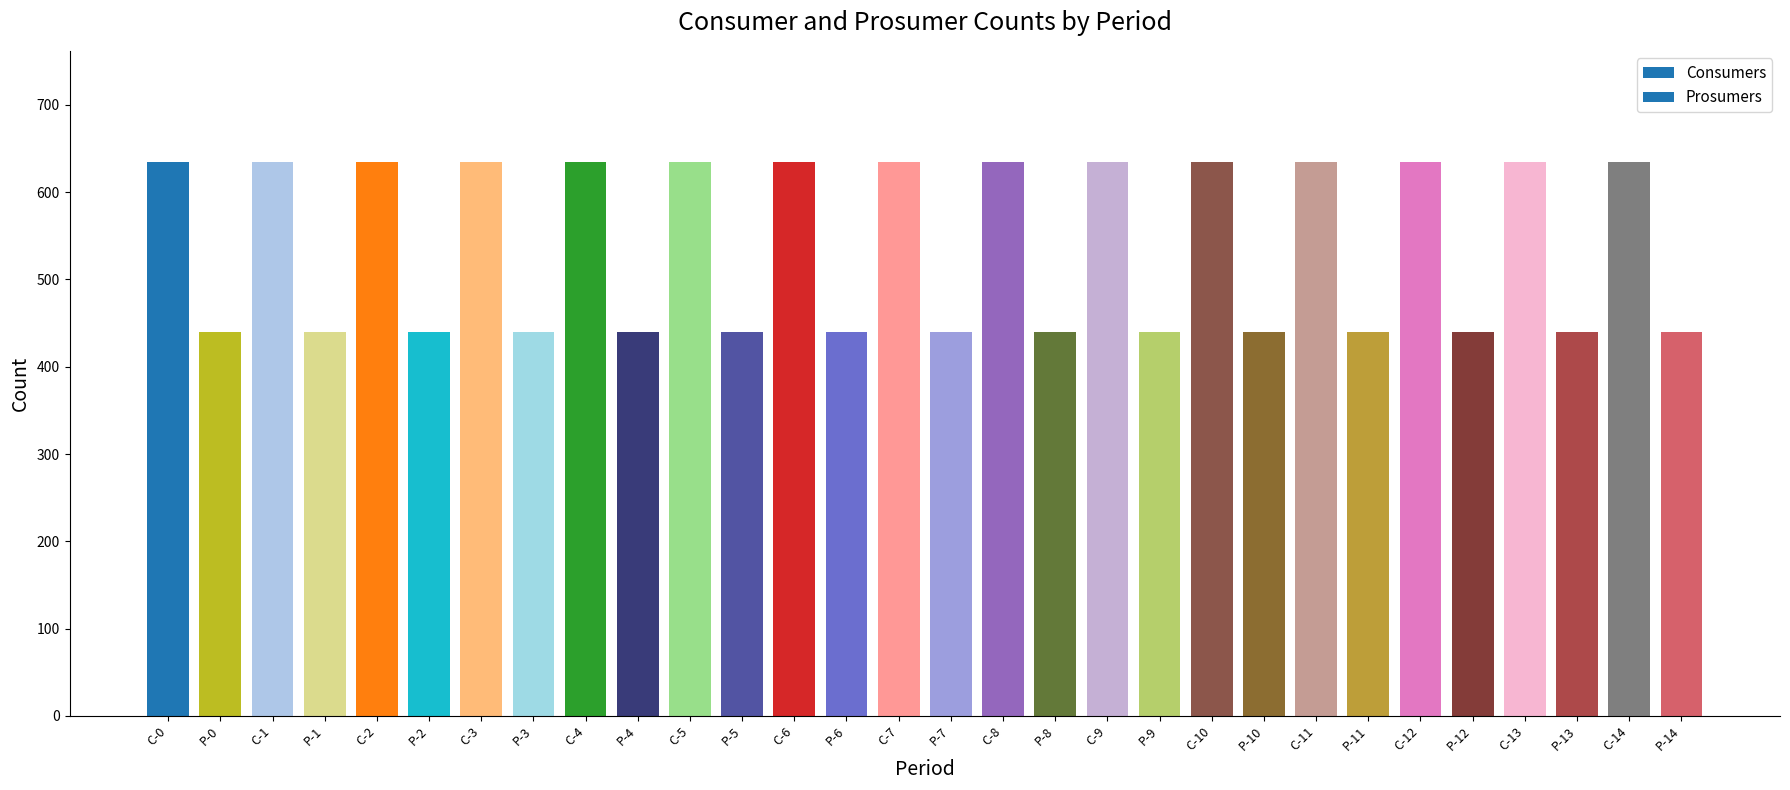

Reading left to right, what are all the values shown in this chart?

635	440	635	440	635	440	635	440	635	440	635	440	635	440	635	440	635	440	635	440	635	440	635	440	635	440	635	440	635	440